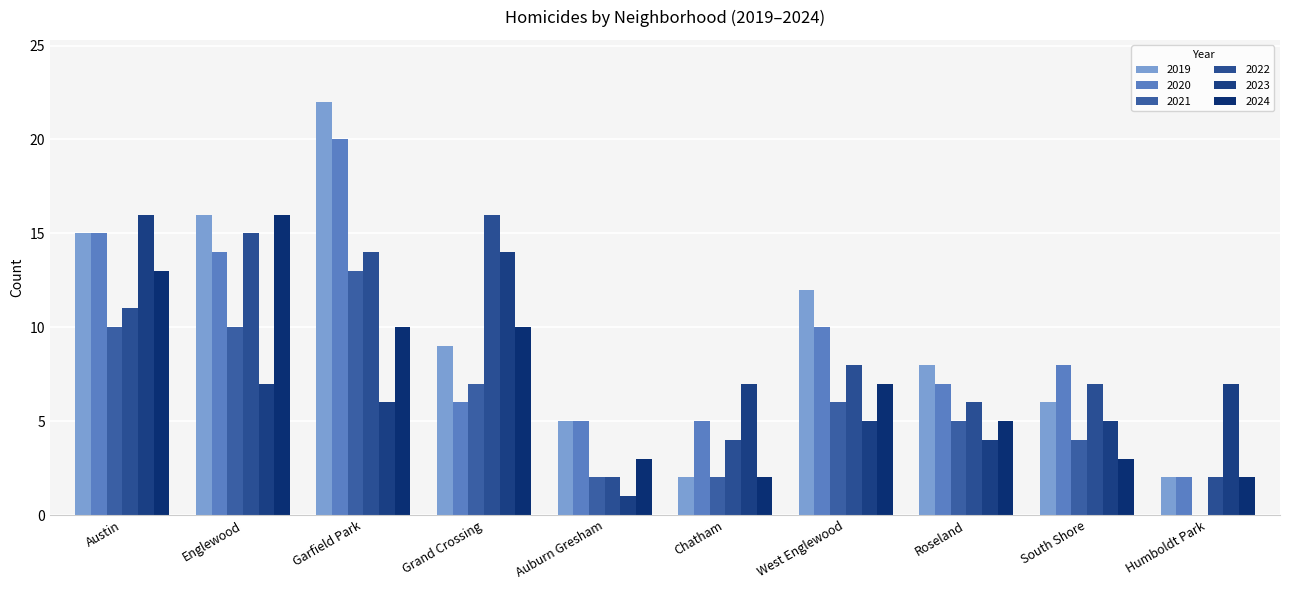

What is the value of the 2020 bar at the 4th from the left?

6